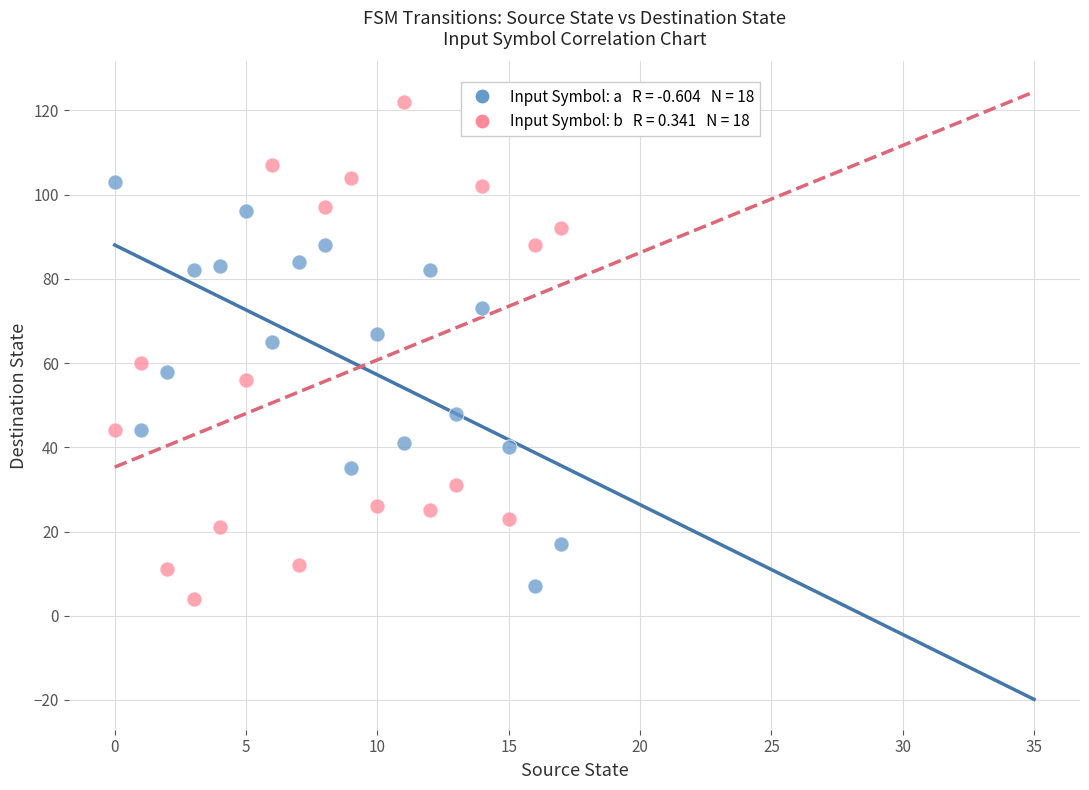

Across all data points, what is the range of Y values (max minus min)?

118